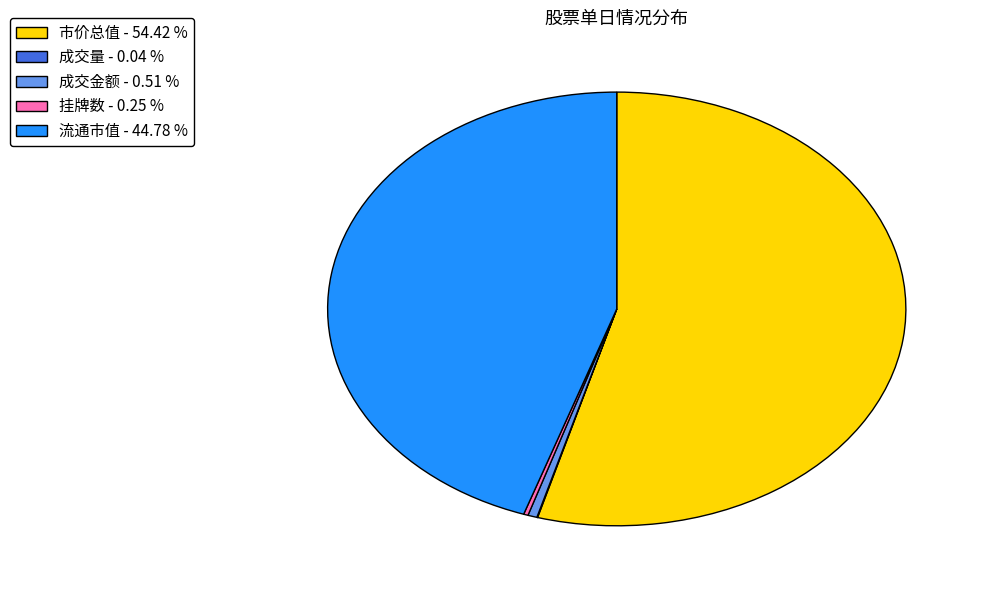

What is the ratio of the value at 流通市值 - 44.78 % to the value at 市价总值 - 54.42 %?

0.8